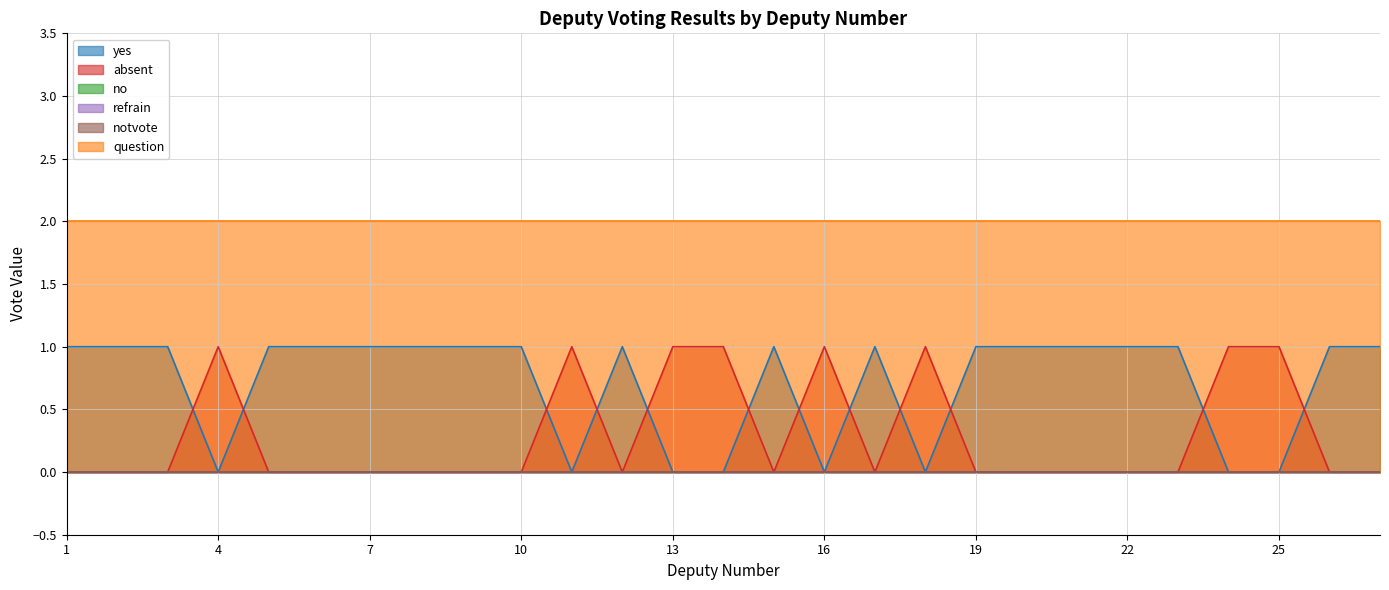

How many values in yes are above zero?

19